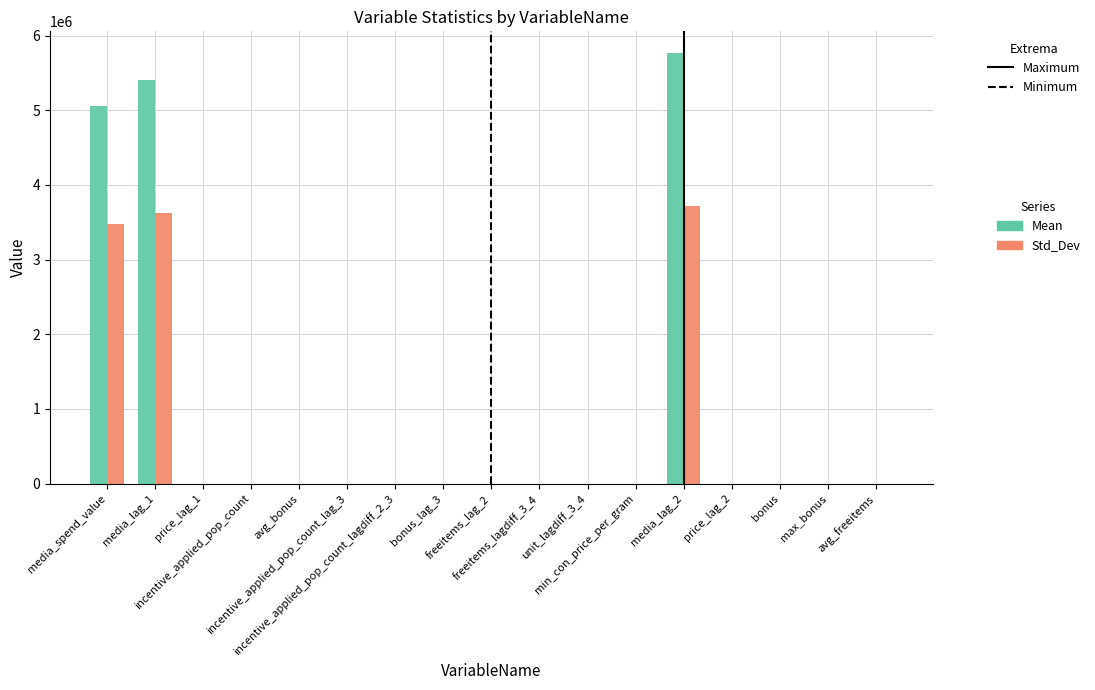

Which series has the largest total across all categories?

Mean